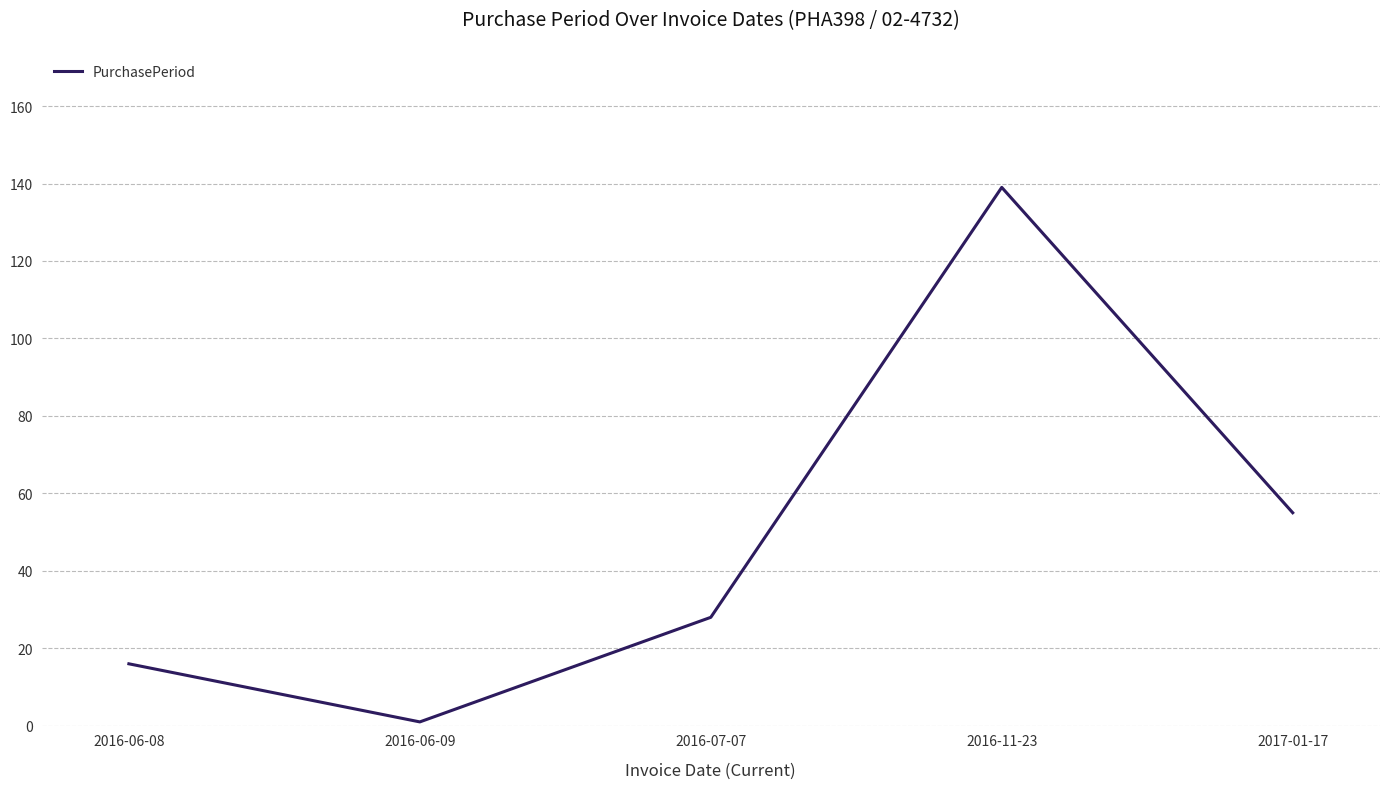

What is the difference between the values at 2016-06-09 and 2017-01-17?

54